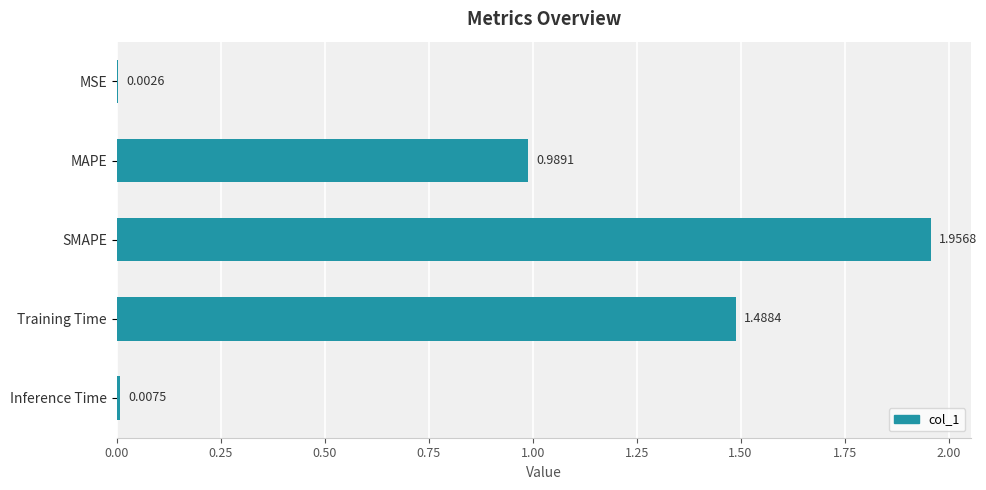

Where is the data nearest to the value 0?

MSE